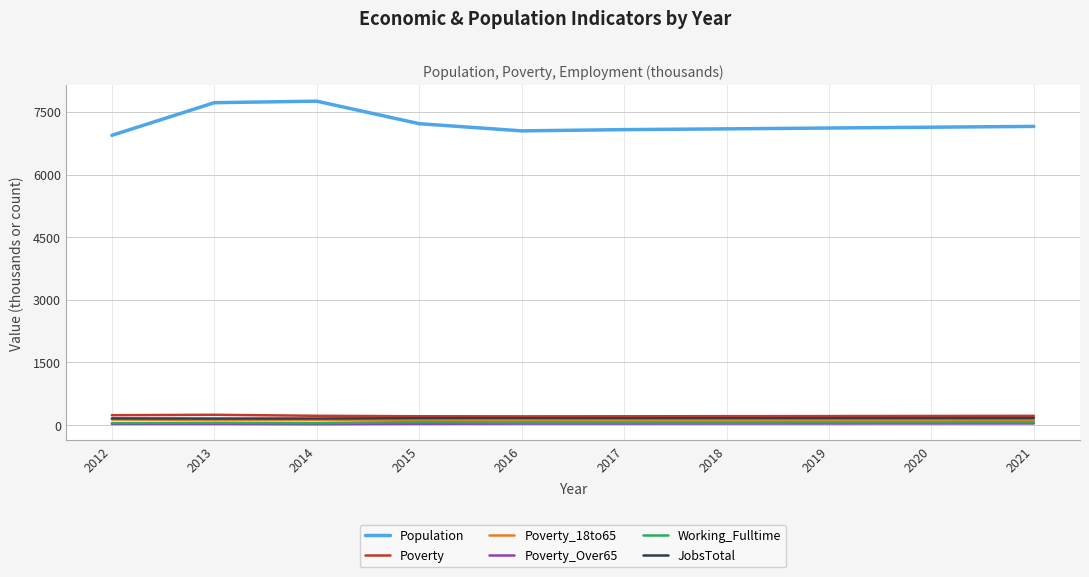

Which series has the largest total across all categories?

Population